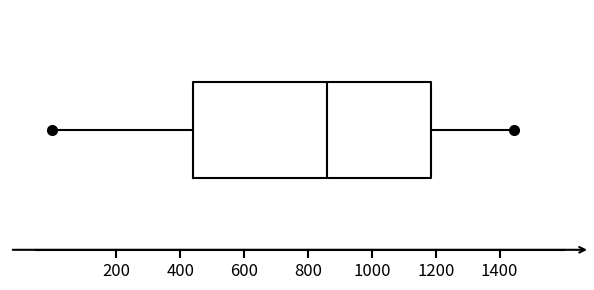

Where does the left whisker of the box end on the x-axis? The values are not printed on the chart, so give them approximately, as read against the axis.

0